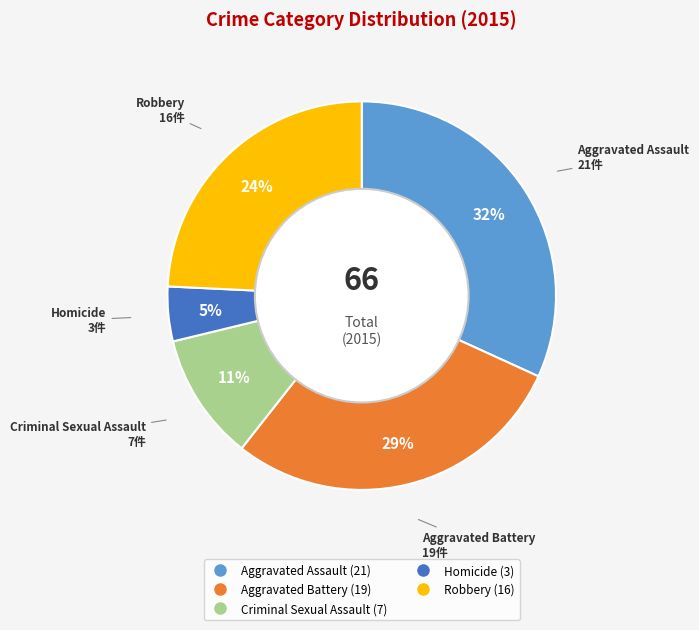

To the nearest percent, what percentage of the pie is Homicide?

5%